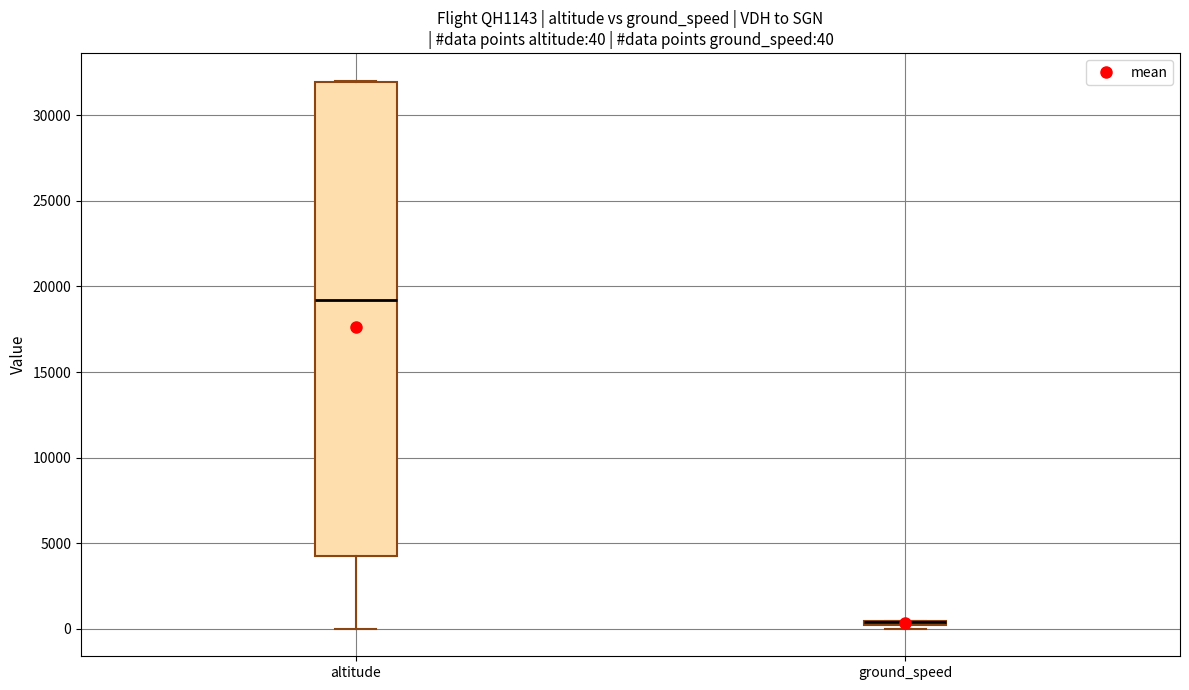

Comparing the boxes themselves (not the whiskers), which one is the tallest?

altitude